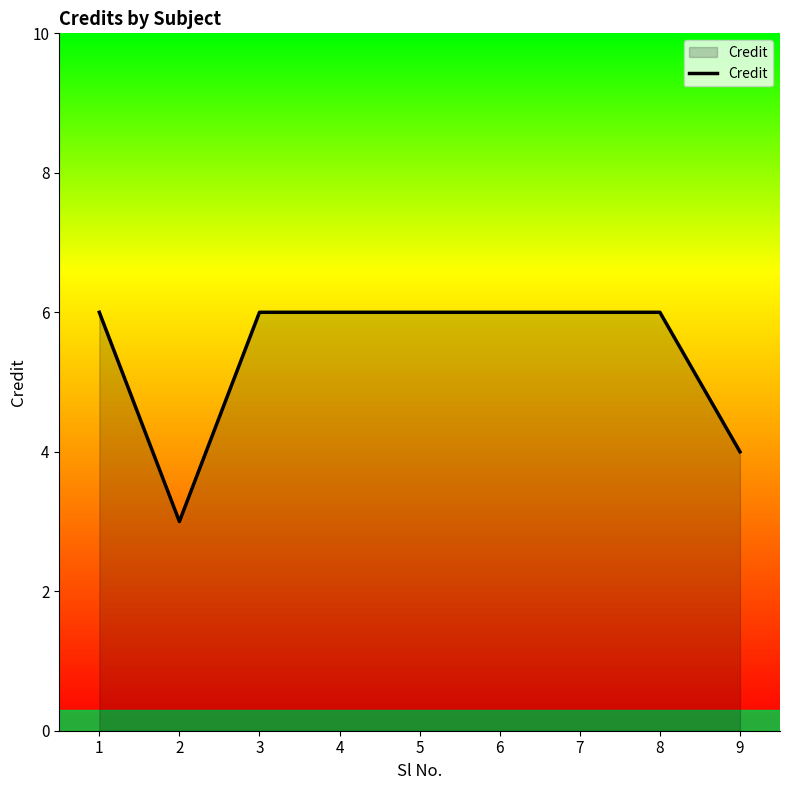

Read the value at 2.

3